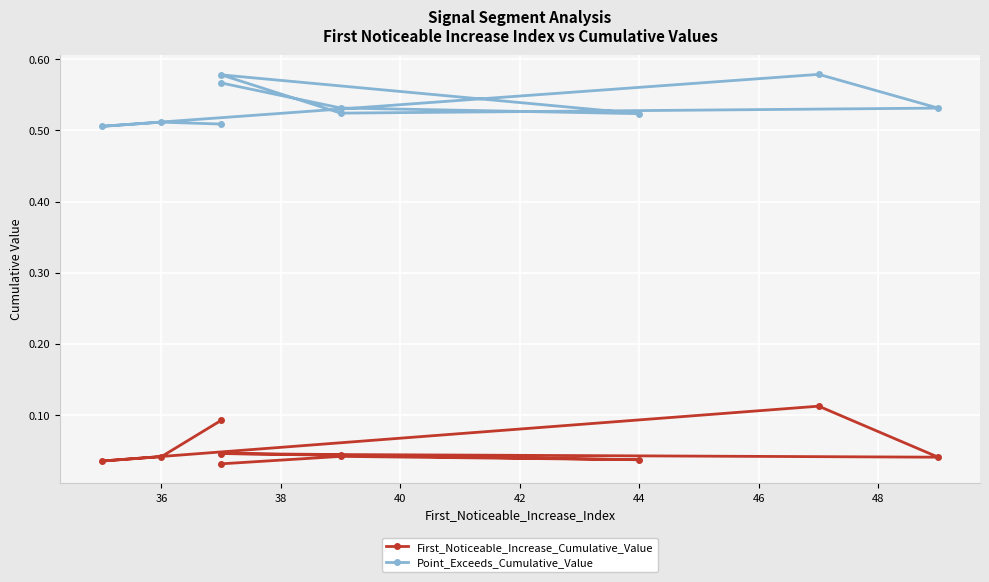

Count the Point_Exceeds_Cumulative_Value values in the range 0 to 1.

10